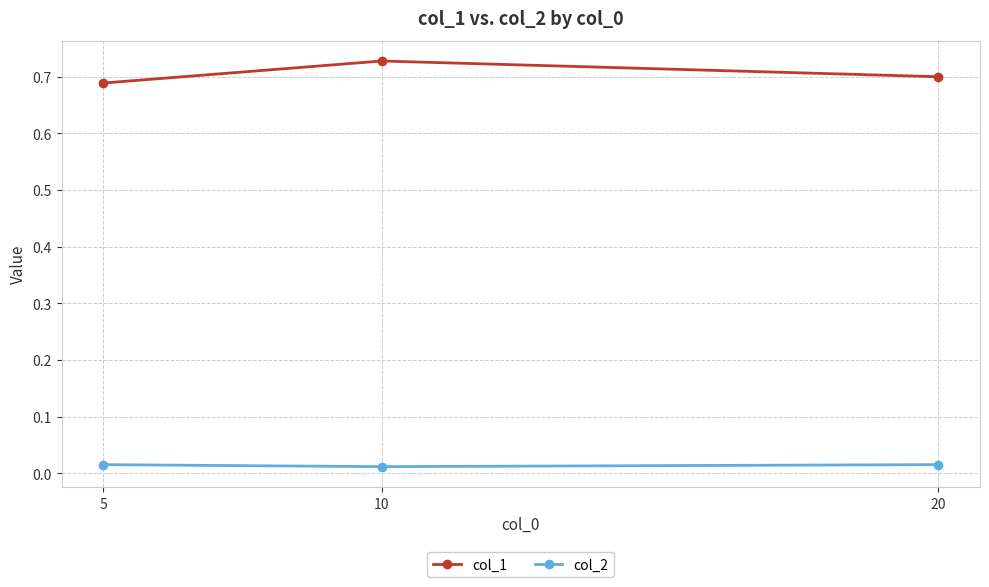

At how many categories does at least one series exceed 0?

3